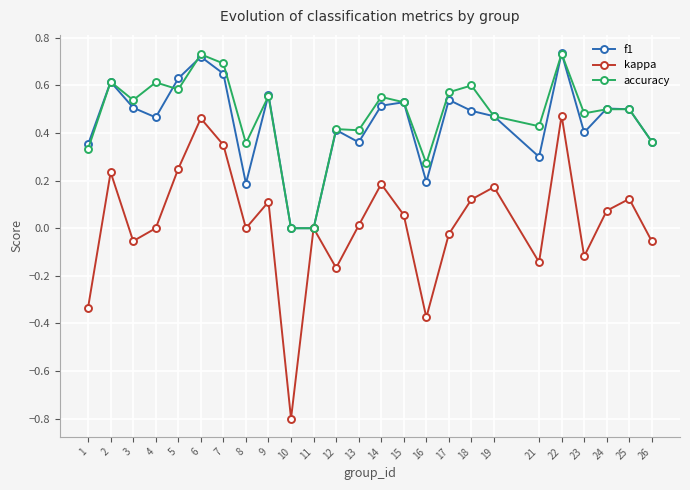

How many lines are shown in the chart?

3